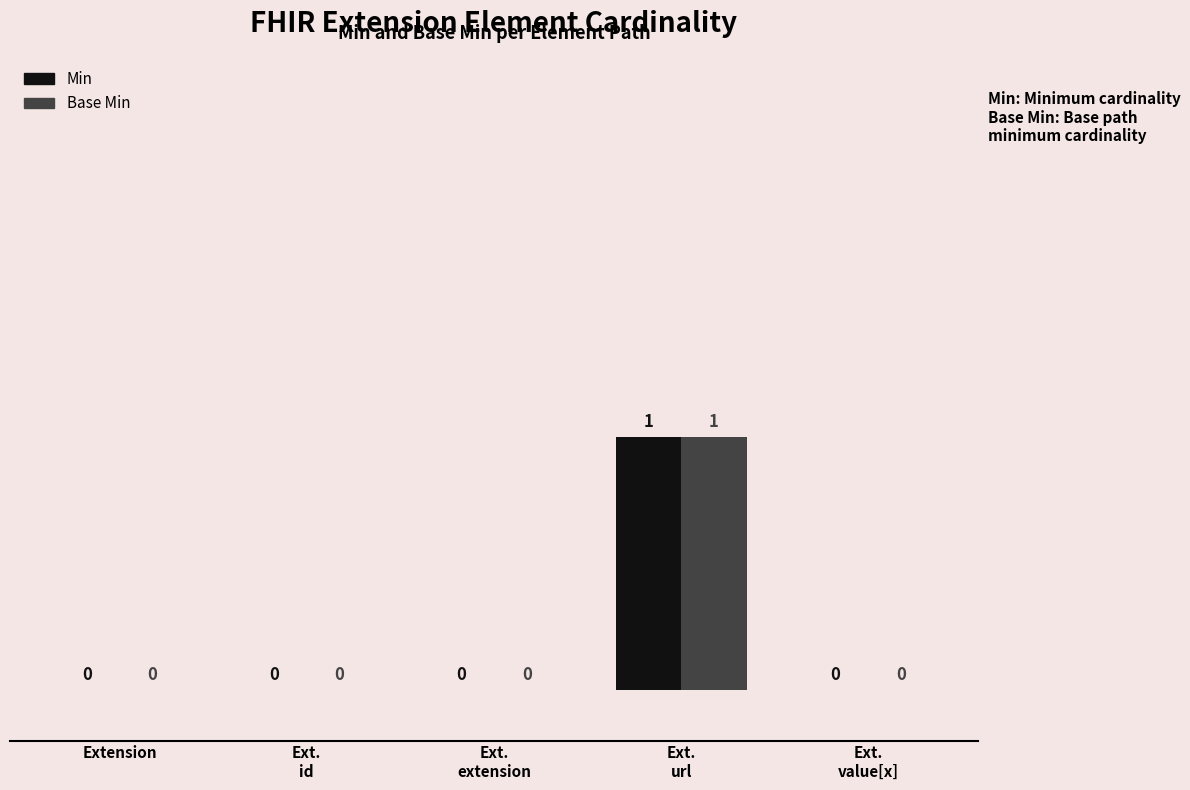

How many Min values are between 0 and 1?

5